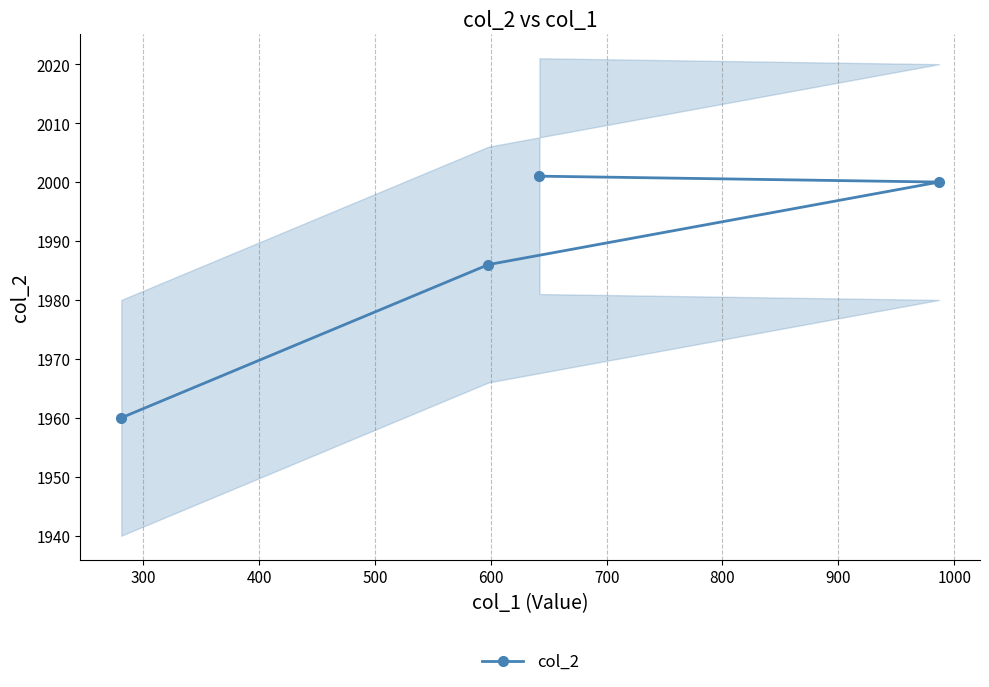

What is the highest value of the col_2 series?

2001